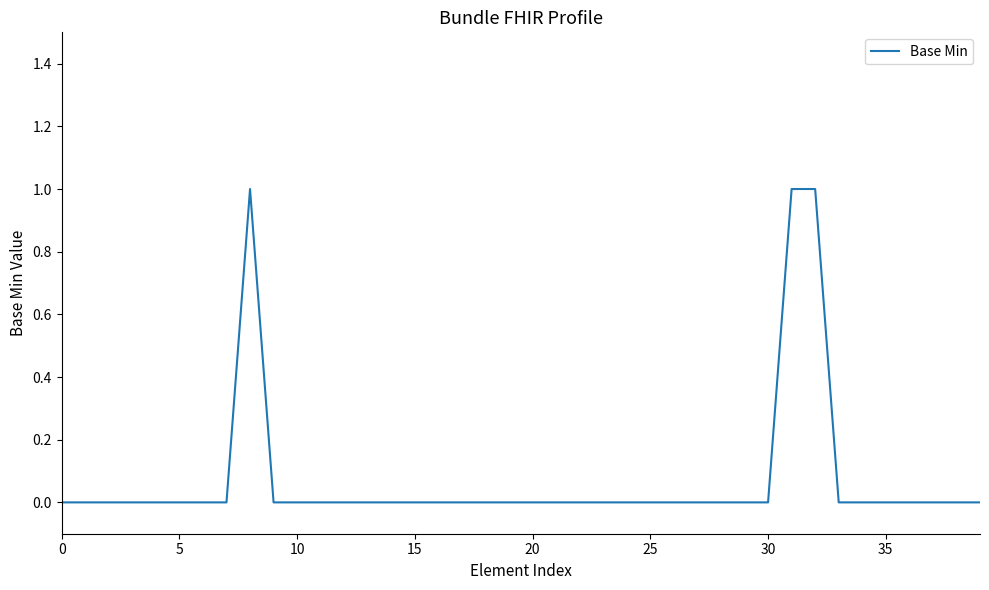

Reading right to left, extract all data points from this chart.

0	0	0	0	0	0	0	1	1	0	0	0	0	0	0	0	0	0	0	0	0	0	0	0	0	0	0	0	0	0	0	1	0	0	0	0	0	0	0	0